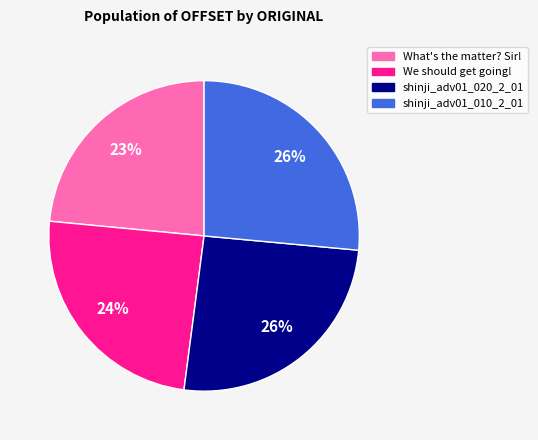

True or false: shinji_adv01_010_2_01 accounts for 34% of the total.

False